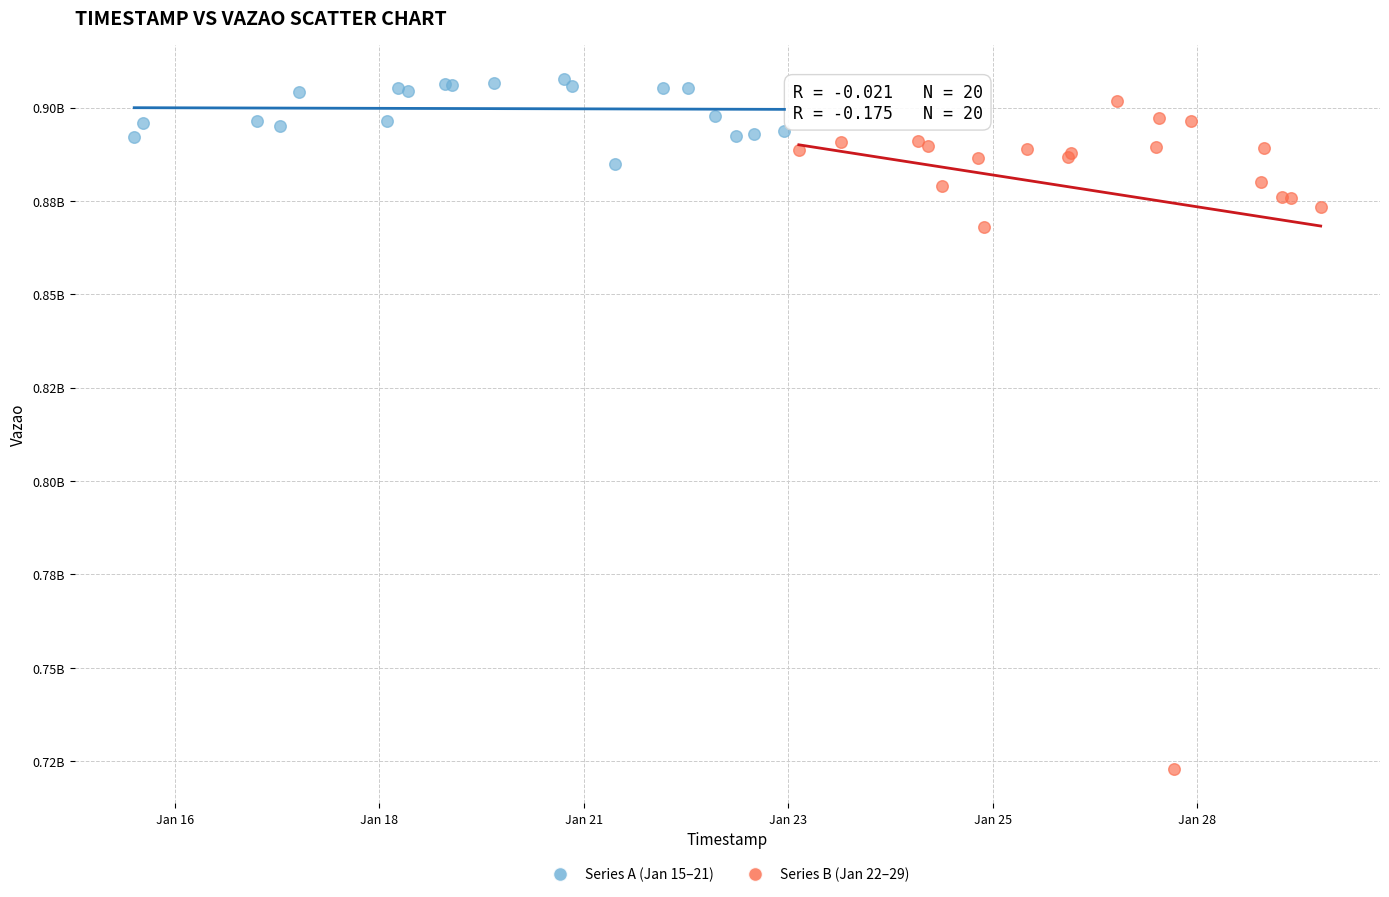

Which series reaches the maximum Y coordinate?

Series A (Jan 15–21)